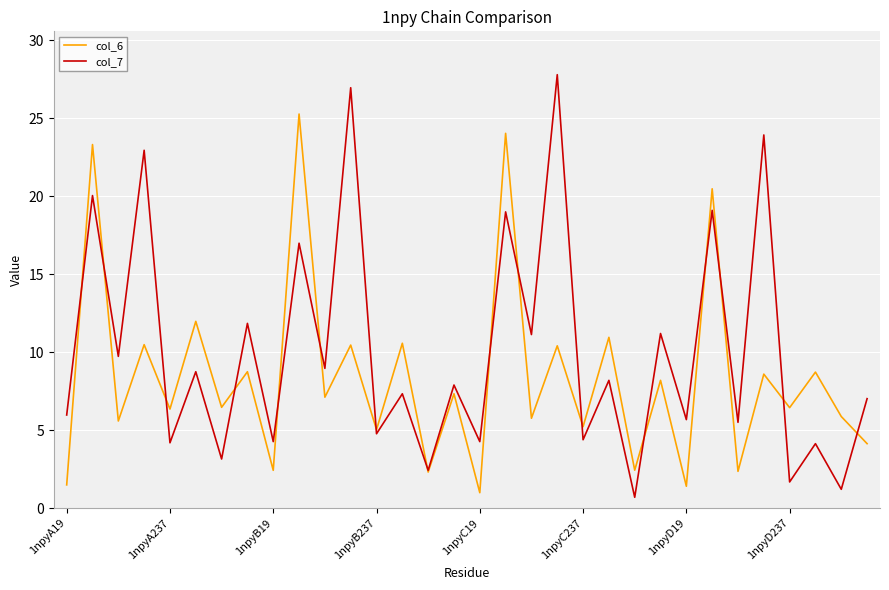

Does the chart have visible grid lines?

Yes